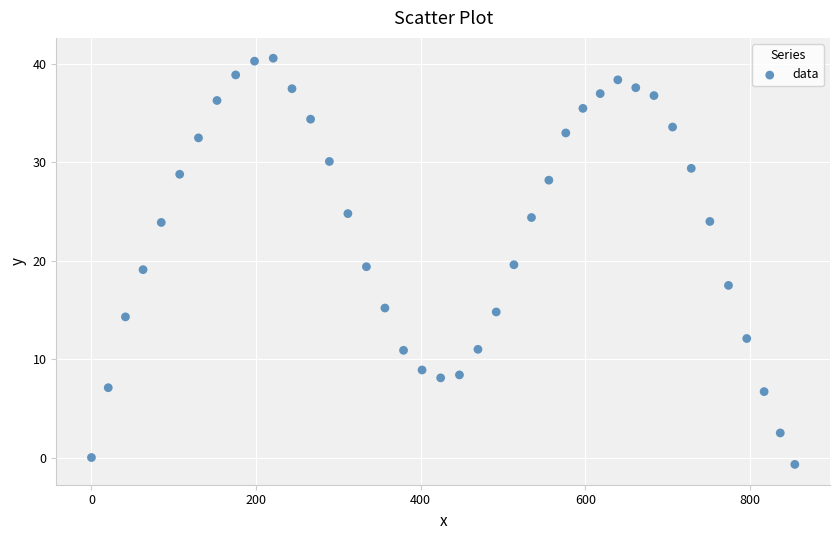

What is the range of Y values (max minus min)?

41.3